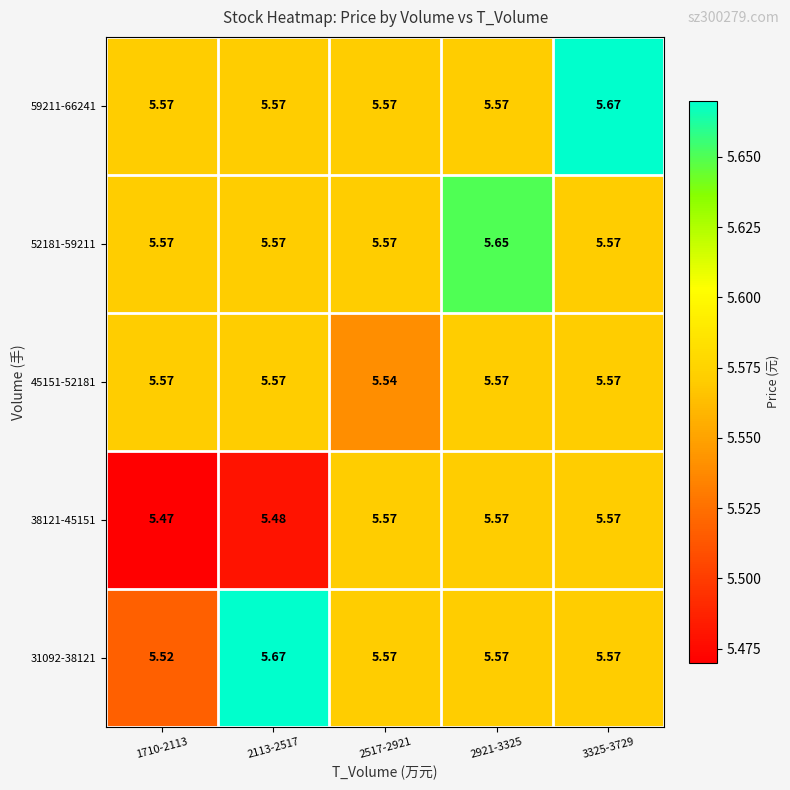

Is the value of 38121-45151 at 3325-3729 greater than the value of 31092-38121 at 2113-2517?

No